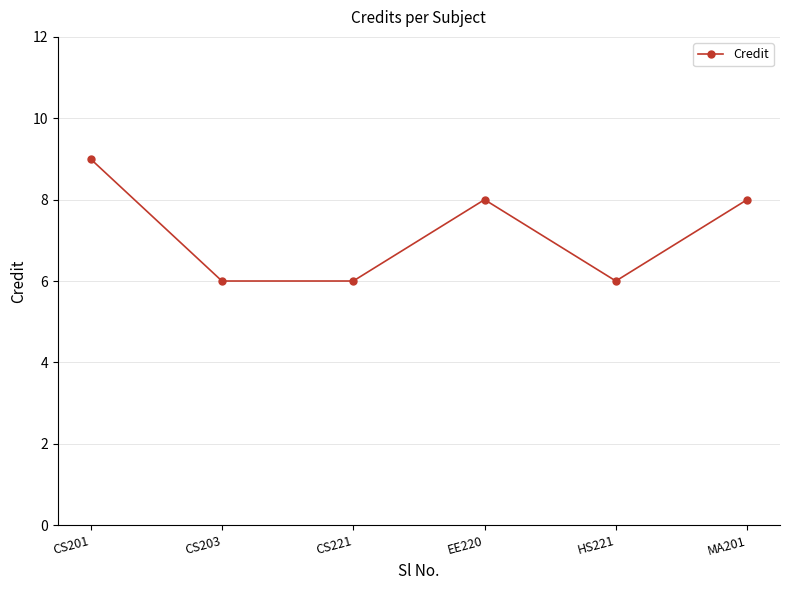

What is the value of the 4th point from the left?

8